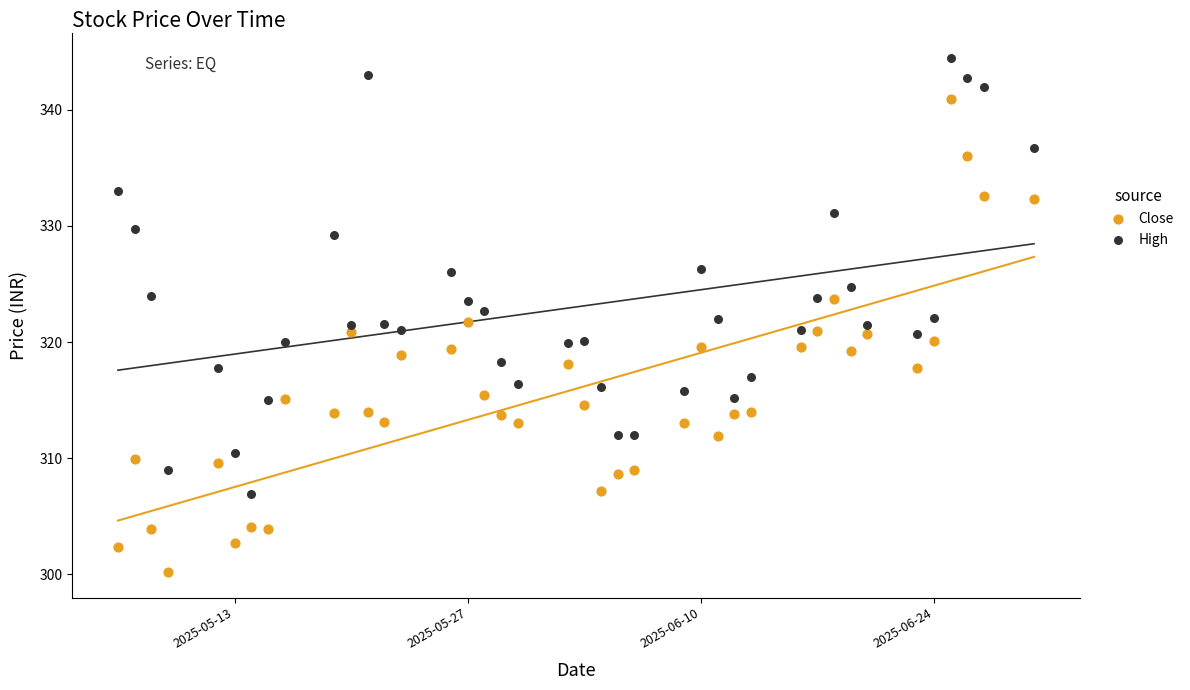

Which series contains the lowest Y value?

Close